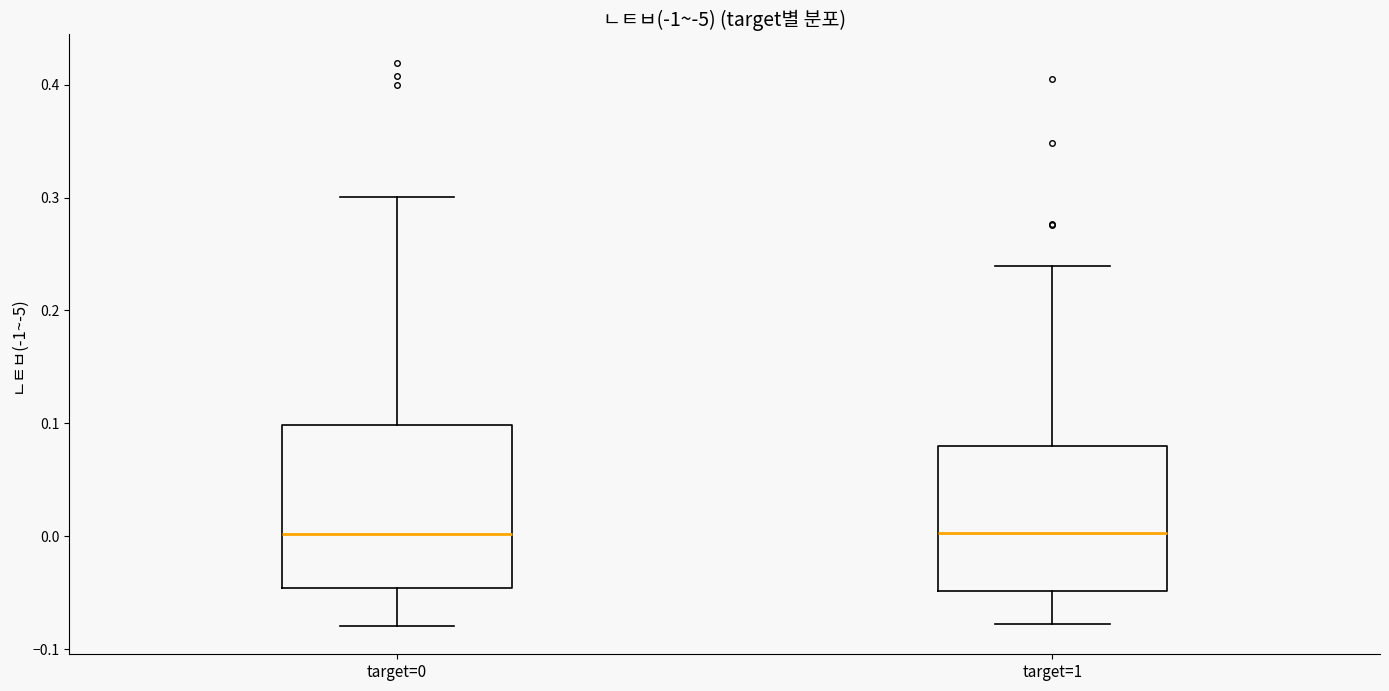

Reading left to right, read every box against the y-axis: the position of its median line, the range the box covers, and the ends of its whiskers. The values are not printed on the chart, so give them approximately, as read against the axis.

target=0: median 0.00, box -0.05 to 0.10, whiskers -0.08 to 0.30
target=1: median 0.00, box -0.05 to 0.08, whiskers -0.08 to 0.24